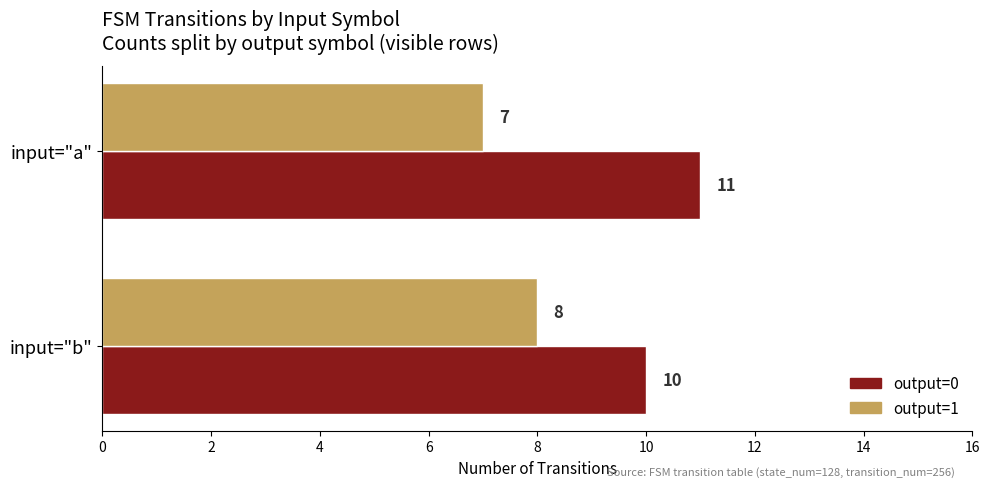

Which series has the largest total across all categories?

output=0